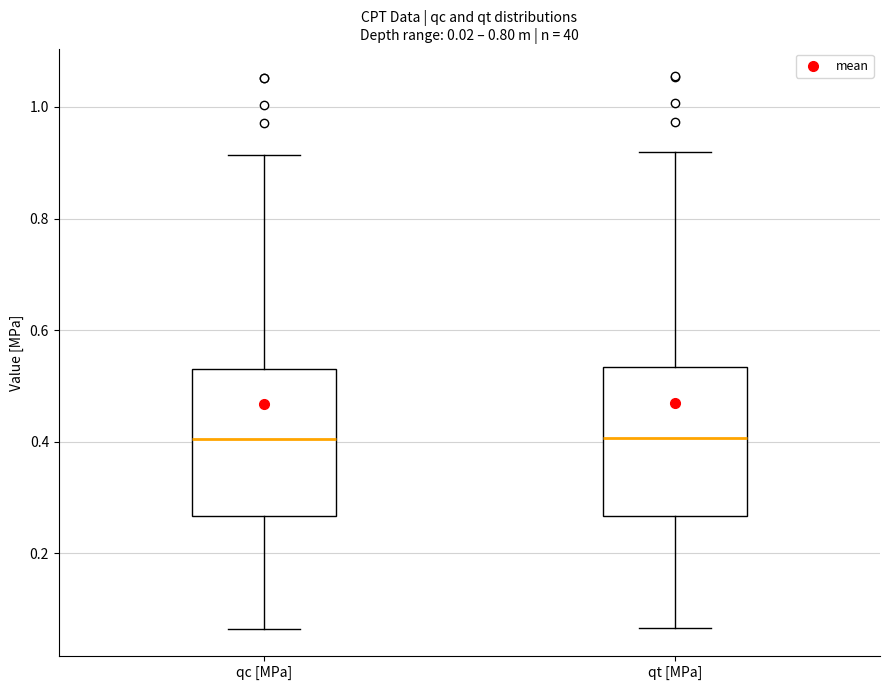

Reading left to right, read every box against the y-axis: the position of its median line, the range the box covers, and the ends of its whiskers. The values are not printed on the chart, so give them approximately, as read against the axis.

qc [MPa]: median 0.40, box 0.26 to 0.54, whiskers 0.06 to 0.92
qt [MPa]: median 0.40, box 0.26 to 0.54, whiskers 0.06 to 0.92